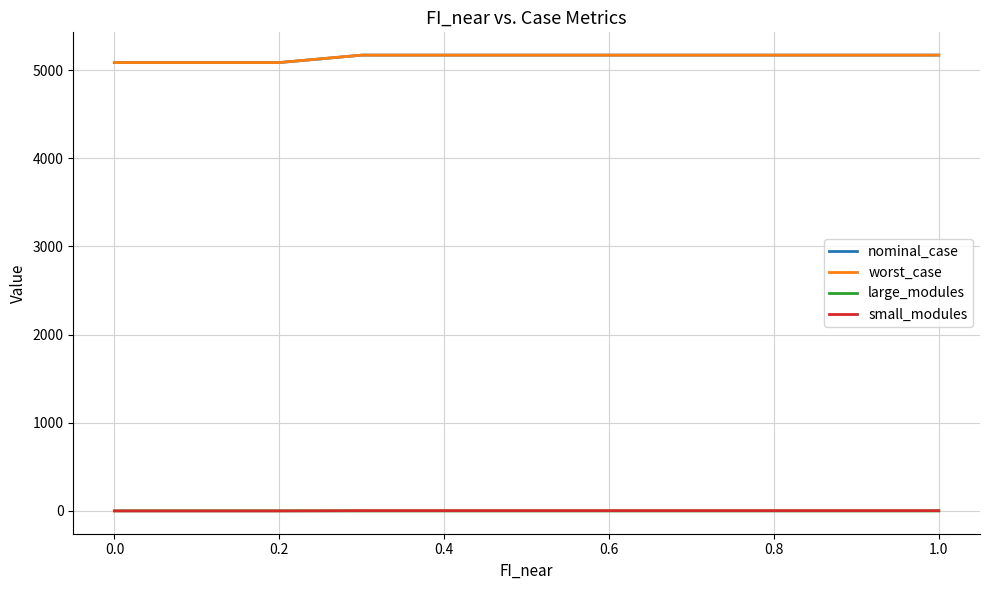

What is the minimum value for worst_case?

5086.7